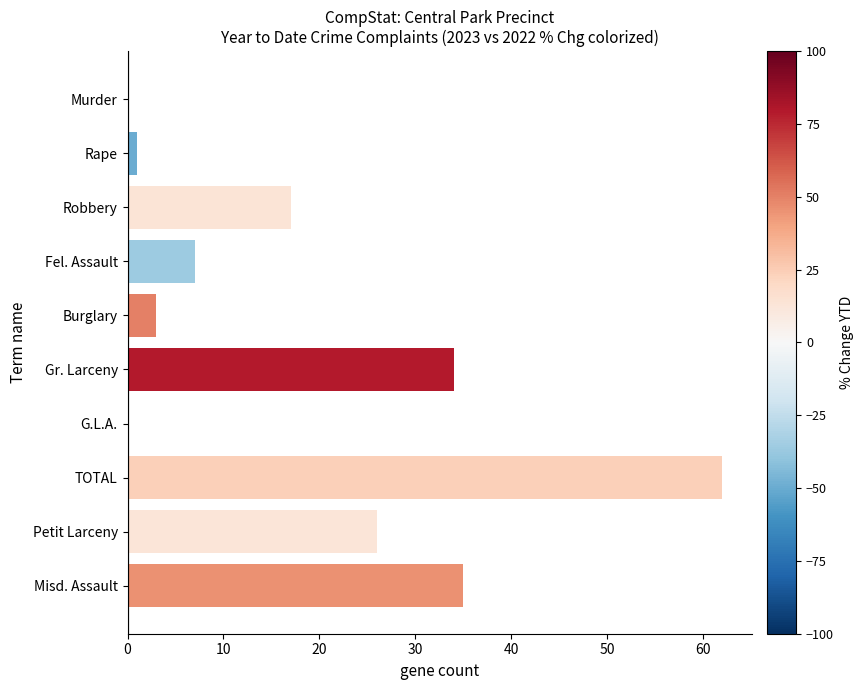

Is it true that the value at Gr. Larceny is 60?

False